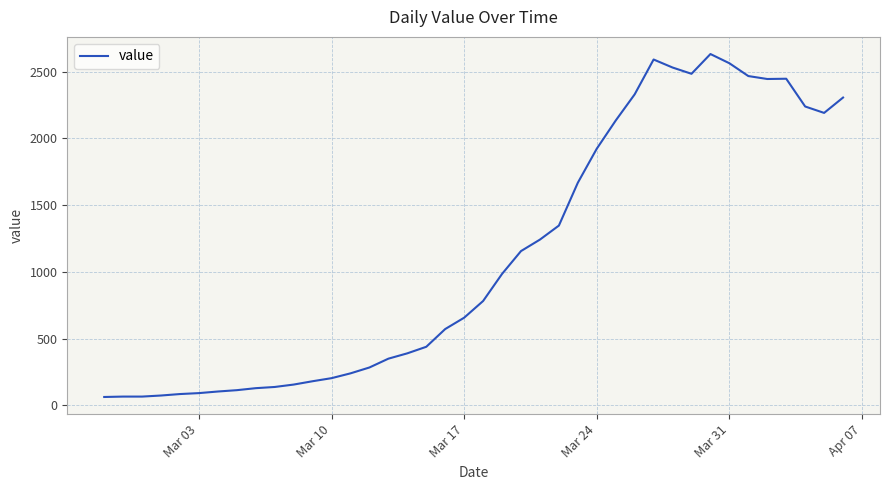

What is the difference between the maximum and minimum values?

2569